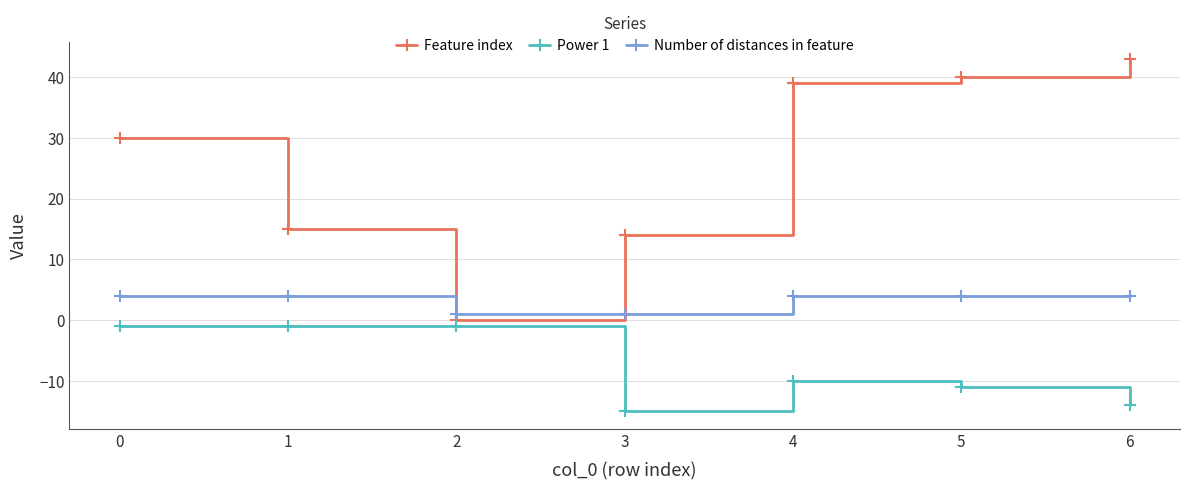

At which label does Feature index reach its peak?

6